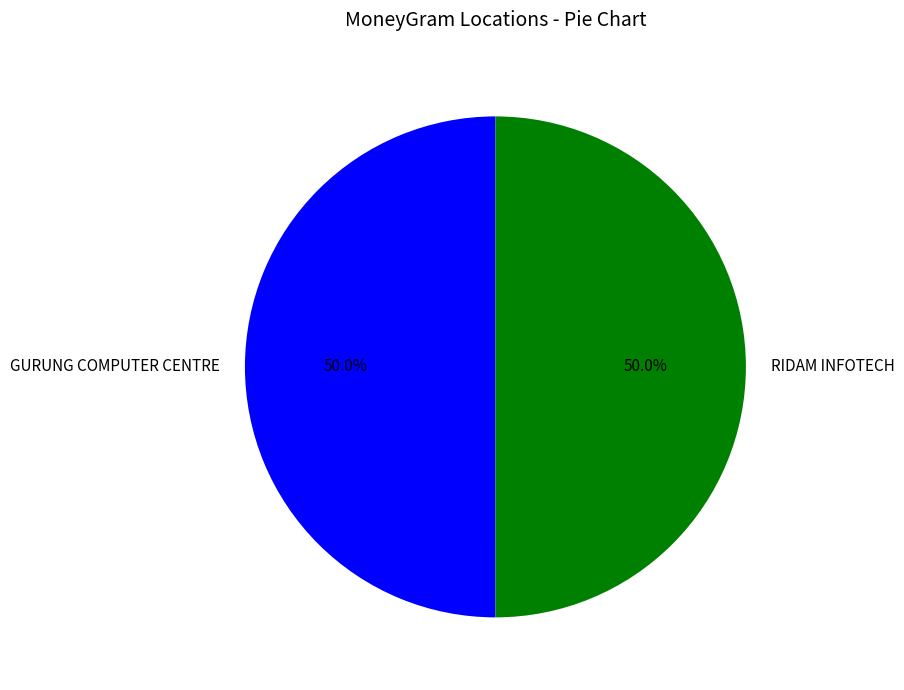

Count the number of slices in the pie.

2